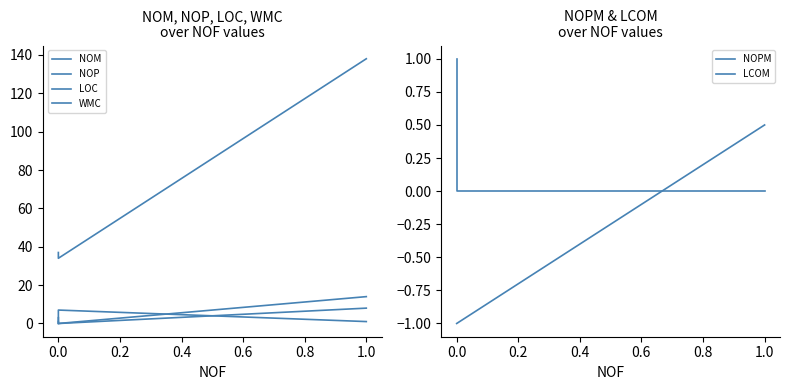

Which series changed the most between 1.0 and 0.0?

LOC